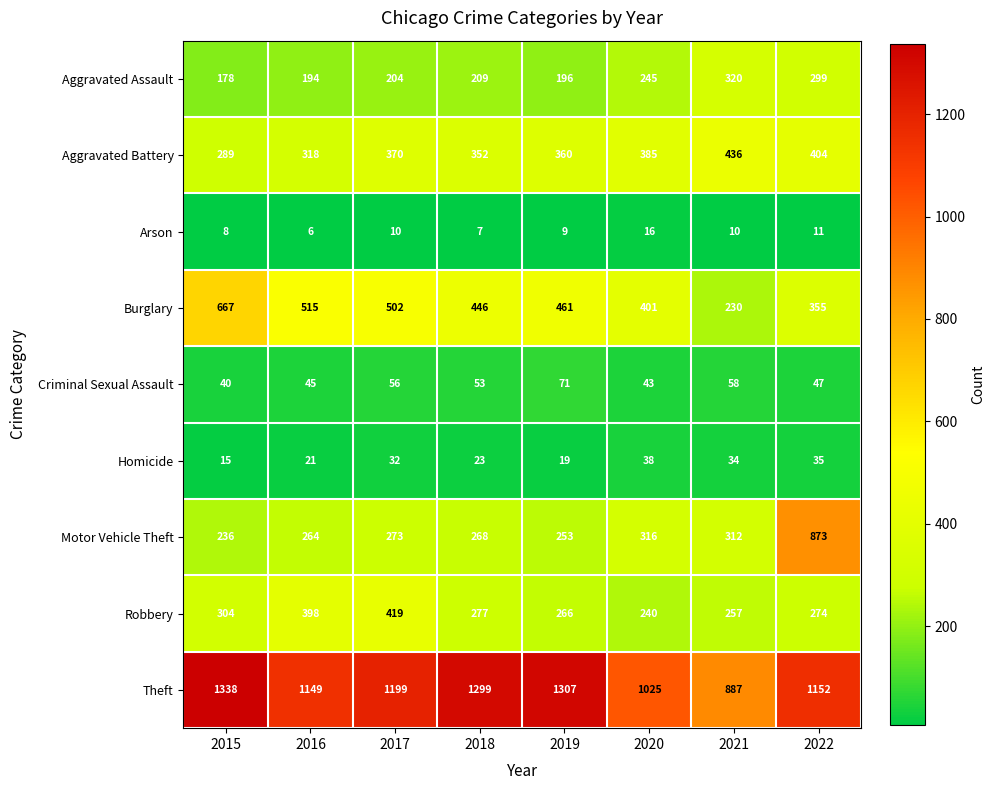

What is the difference between the Burglary values at 2018 and 2021?

216